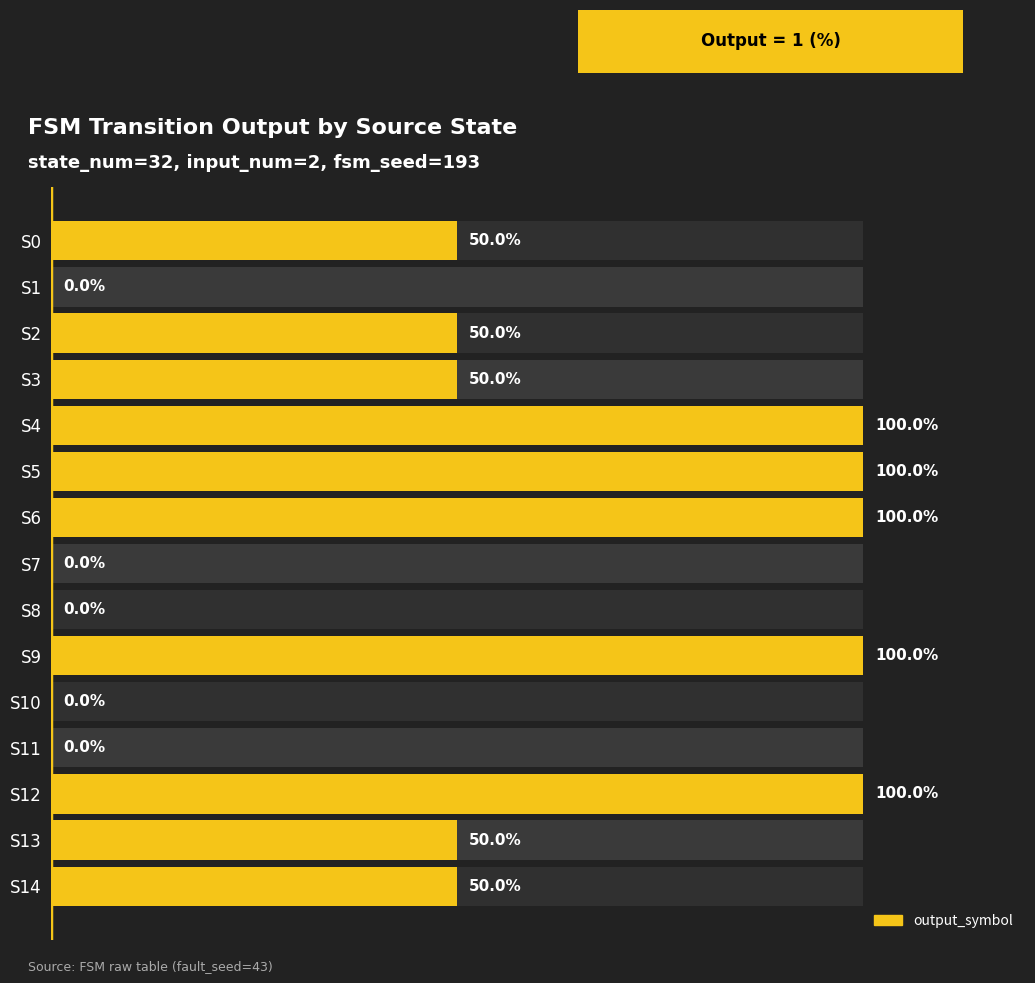

Approximately how many times larger is the value at S3 compared to S6?

0.5